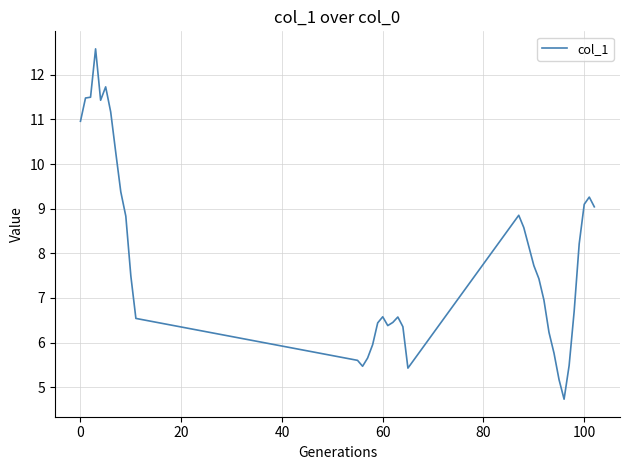

What is the smallest value displayed?

4.7